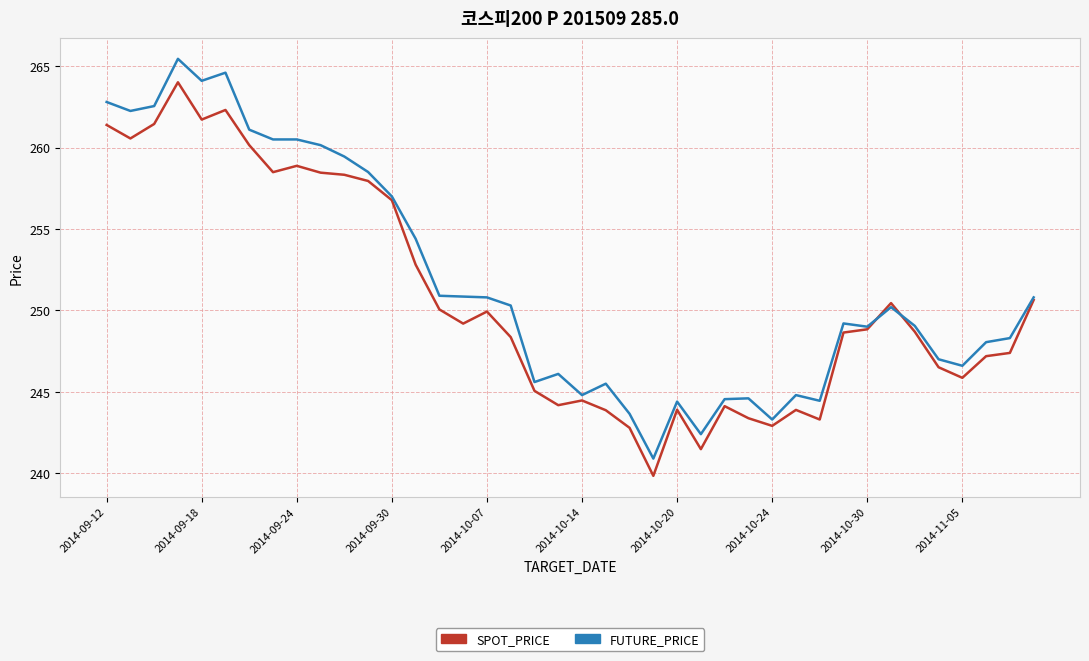

What is the lowest value of the SPOT_PRICE series?

239.8